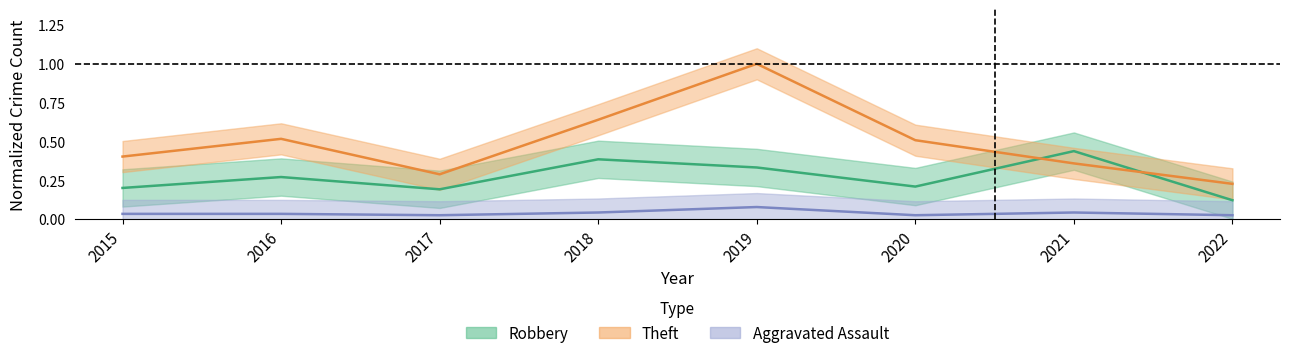

Which series changed the most between 2017 and 2019?

Theft